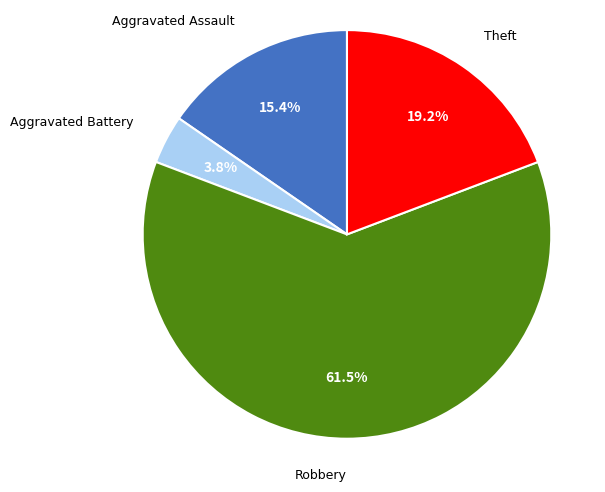

How many slices are in this pie chart?

4